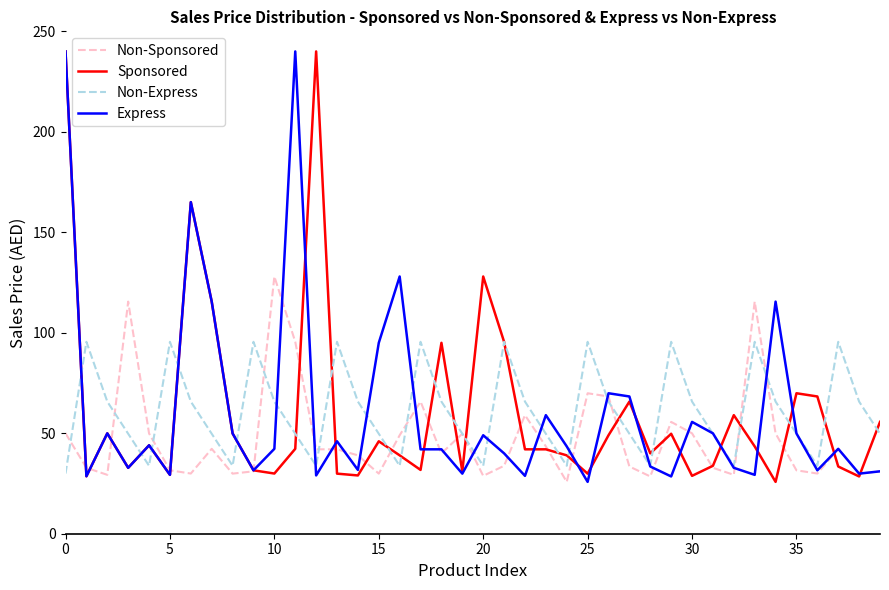

What is the difference between the maximum and minimum values in the Non-Sponsored series?

102.2